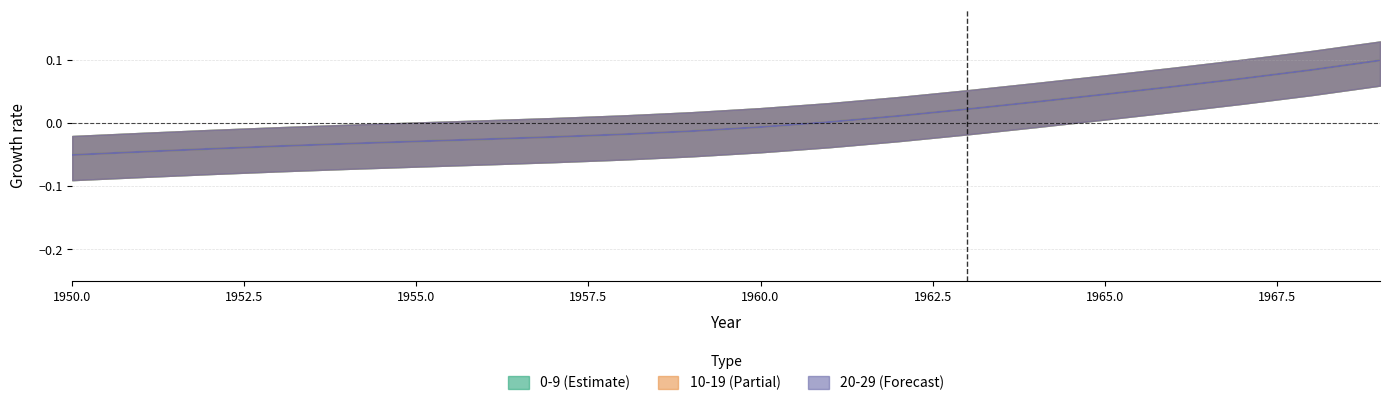

The 0-9 series shows 0.0 at 1962. True or false?

False